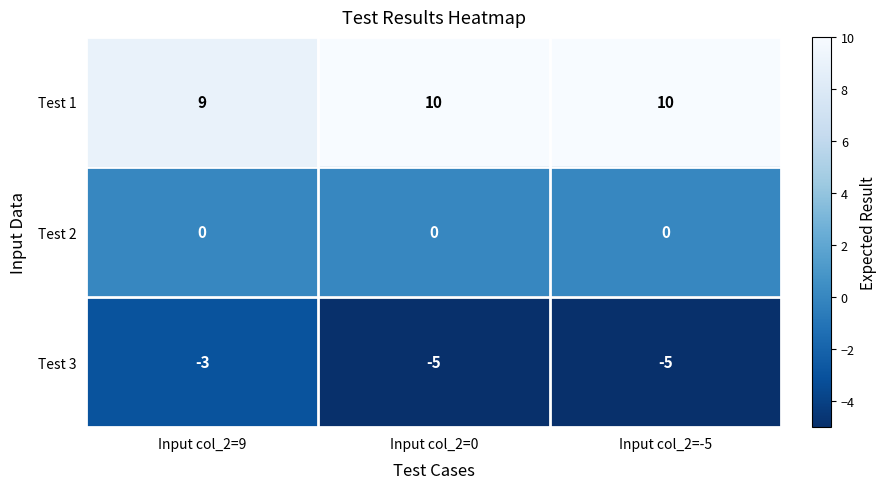

What is the total value across all series at Input col_2=-5?

5